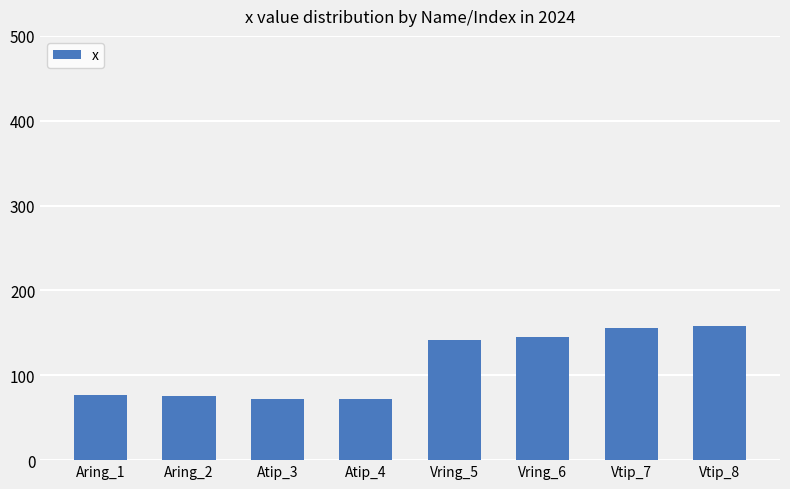

The value at Aring_2 is 26.8. True or false?

False